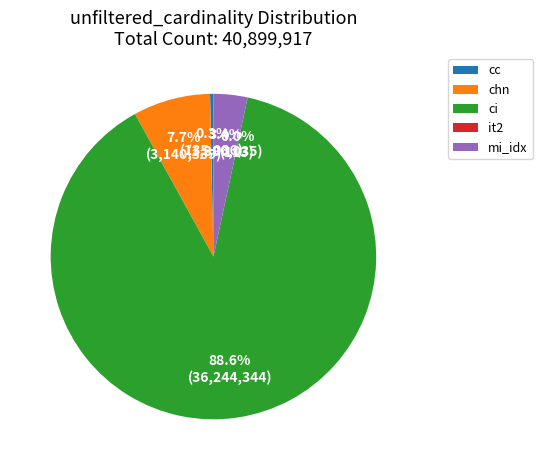

Is it true that cc is 0% of the pie?

True